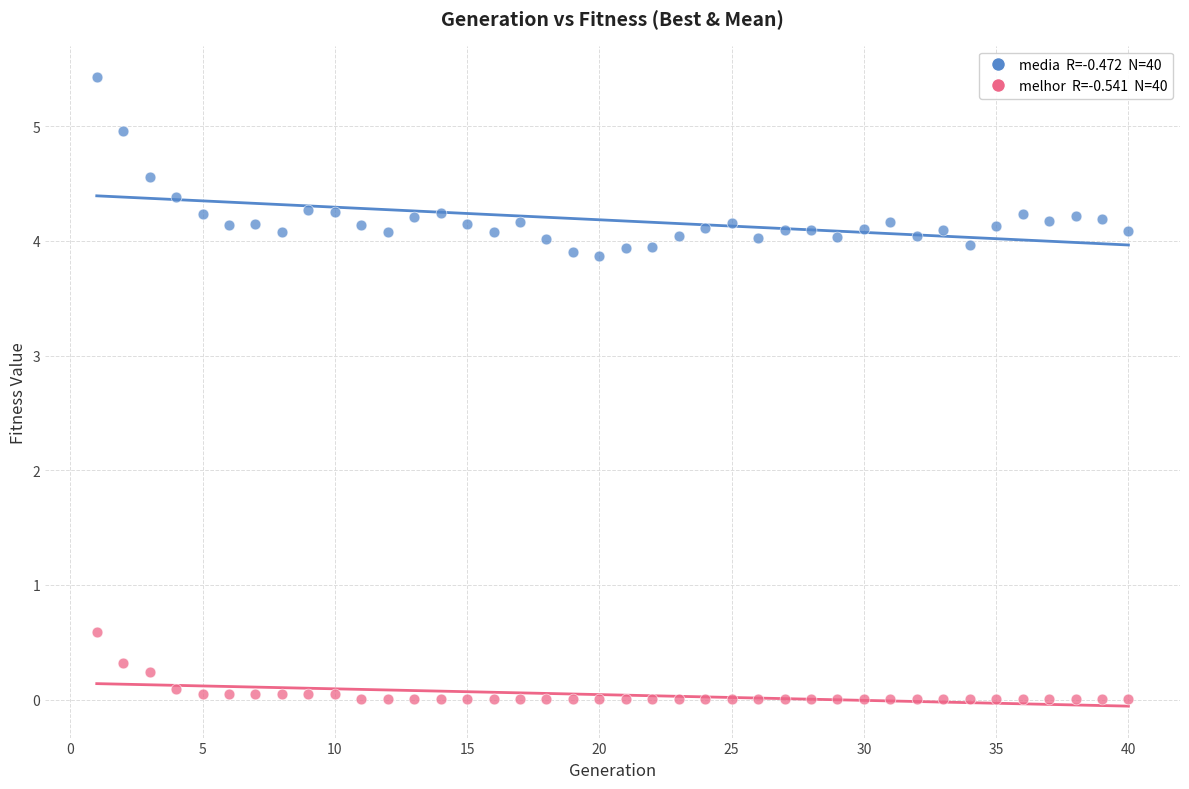

Across all data points, what is the range of X values (max minus min)?

39.0